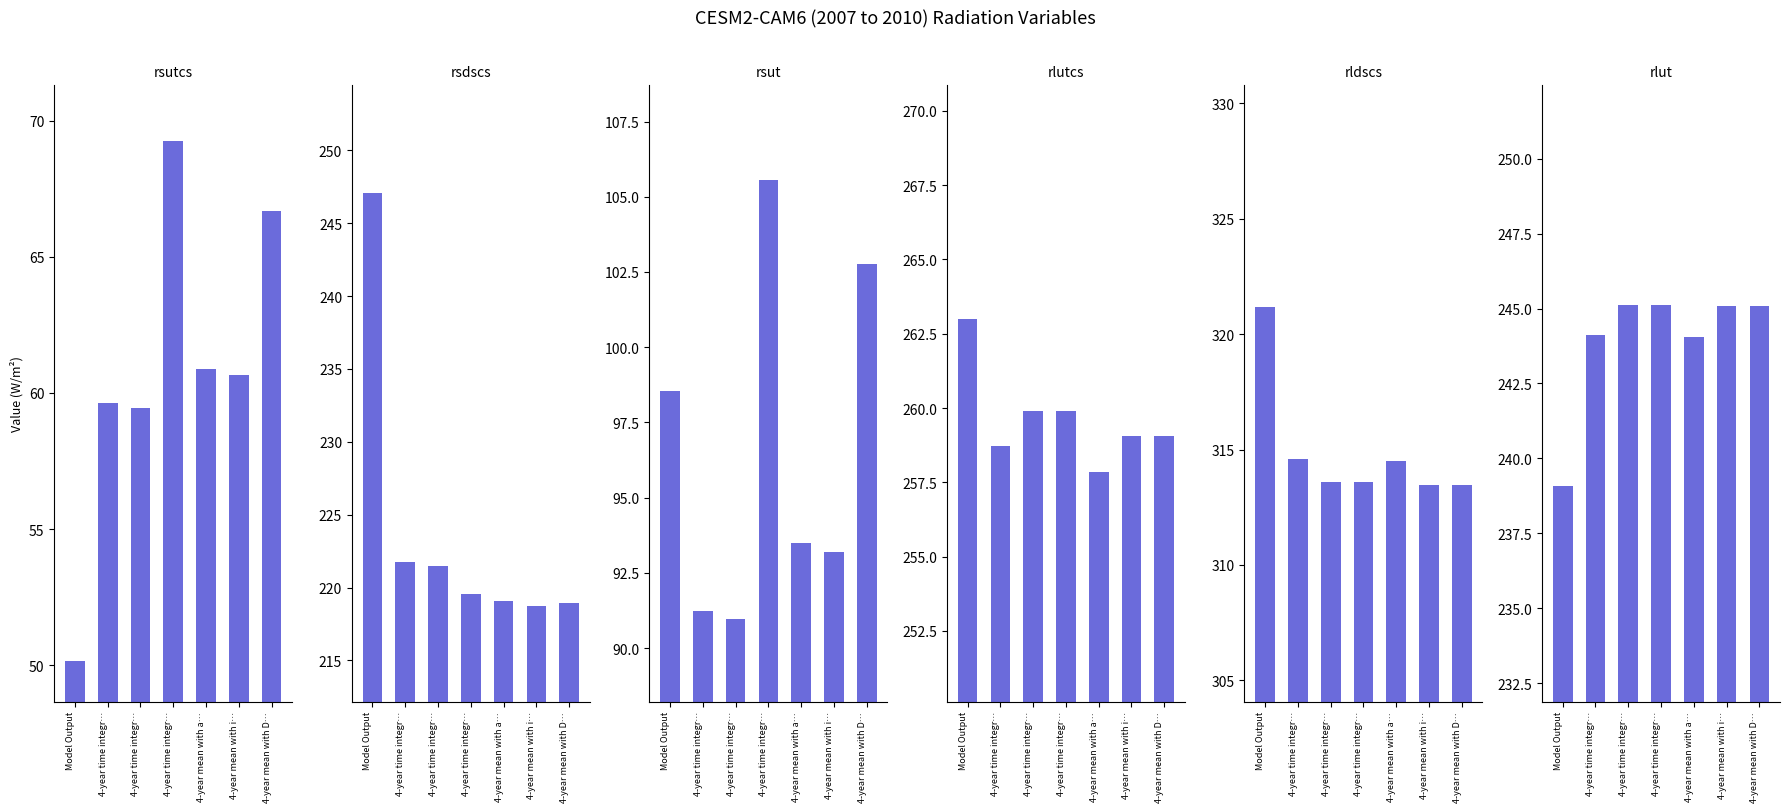

Which category has the highest value in the rlutcs series?

Model Output